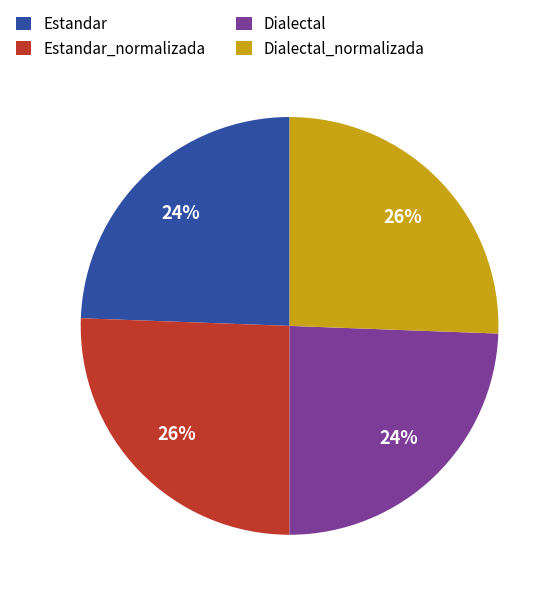

To the nearest percent, what portion does Dialectal_normalizada represent?

26%